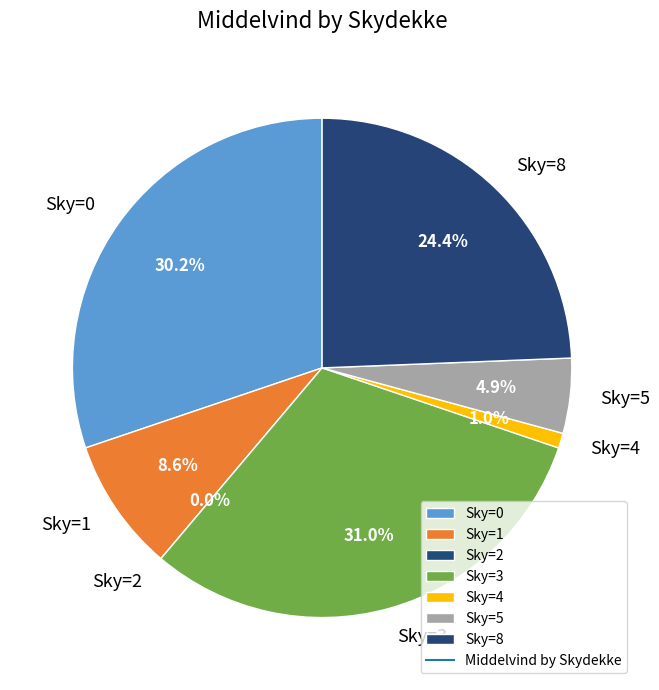

True or false: 16 accounts for 12% of the total.

False